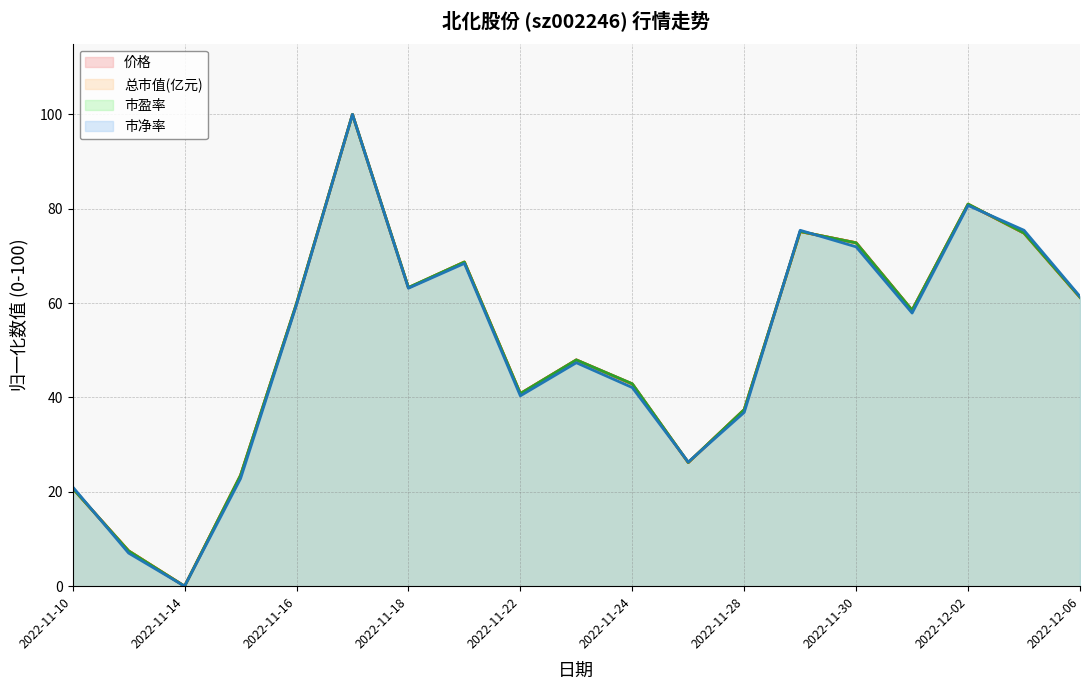

Reading right to left, list all the values displayed in this chart.

价格: 61.2	74.8	81.0	58.5	72.8	75.2	37.4	26.2	42.9	48.0	40.8	68.7	63.3	100.0	59.9	23.5	0.0	7.5	20.7
总市值(亿元): 61.2	74.8	81.0	58.5	72.8	75.2	37.4	26.2	42.9	48.0	40.8	68.7	63.3	100.0	59.9	23.5	0.0	7.5	20.8
市盈率: 61.2	74.9	81.0	58.5	72.8	75.2	37.4	26.2	42.9	48.0	40.8	68.7	63.3	100.0	59.9	23.5	0.0	7.5	20.7
市净率: 61.4	75.4	80.7	57.9	71.9	75.4	36.8	26.3	42.1	47.4	40.4	68.4	63.2	100.0	59.6	22.8	0.0	7.0	21.1